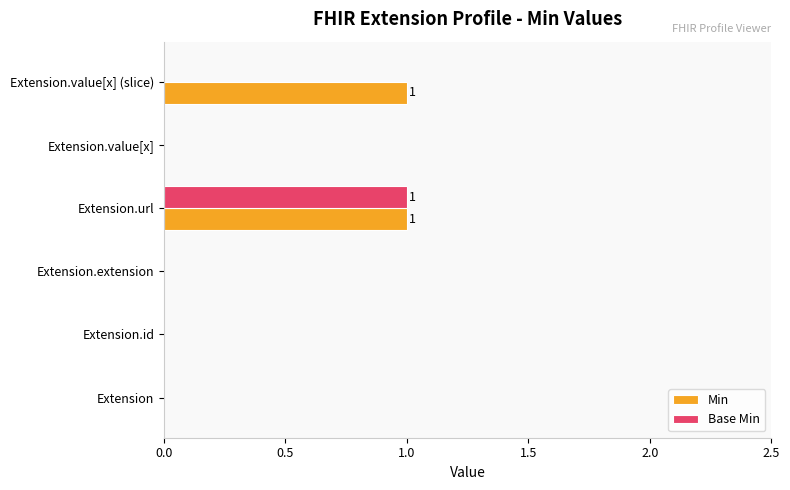

True or false: Min has a value of 0 at Extension.value[x] (slice).

False